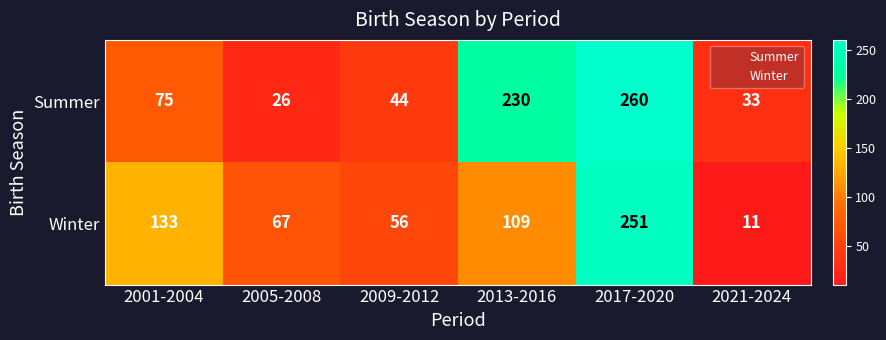

At 2021-2024, list the series in order from smallest to largest.

Winter, Summer